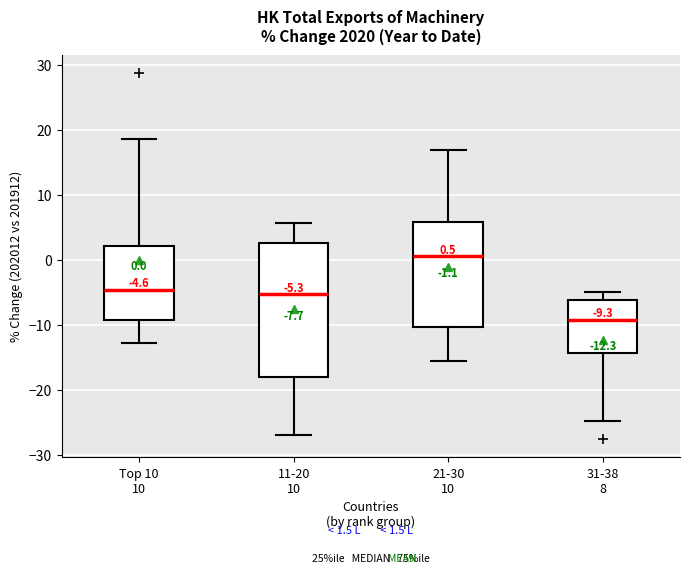

Comparing the boxes themselves (not the whiskers), which one is the tallest?

11-20 10